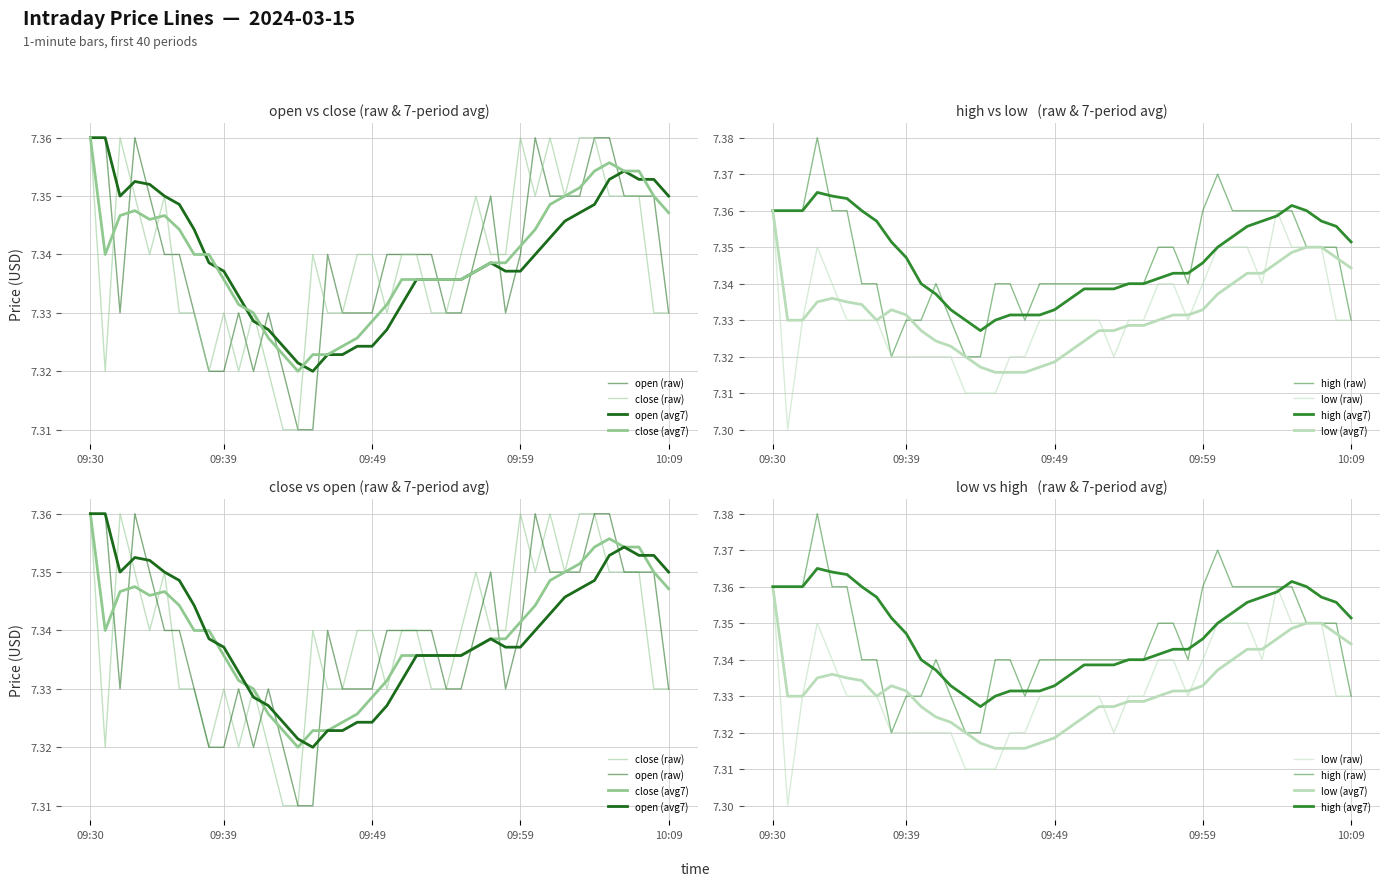

In open, how many points are higher than both neighbors (excluding endpoints)?

6